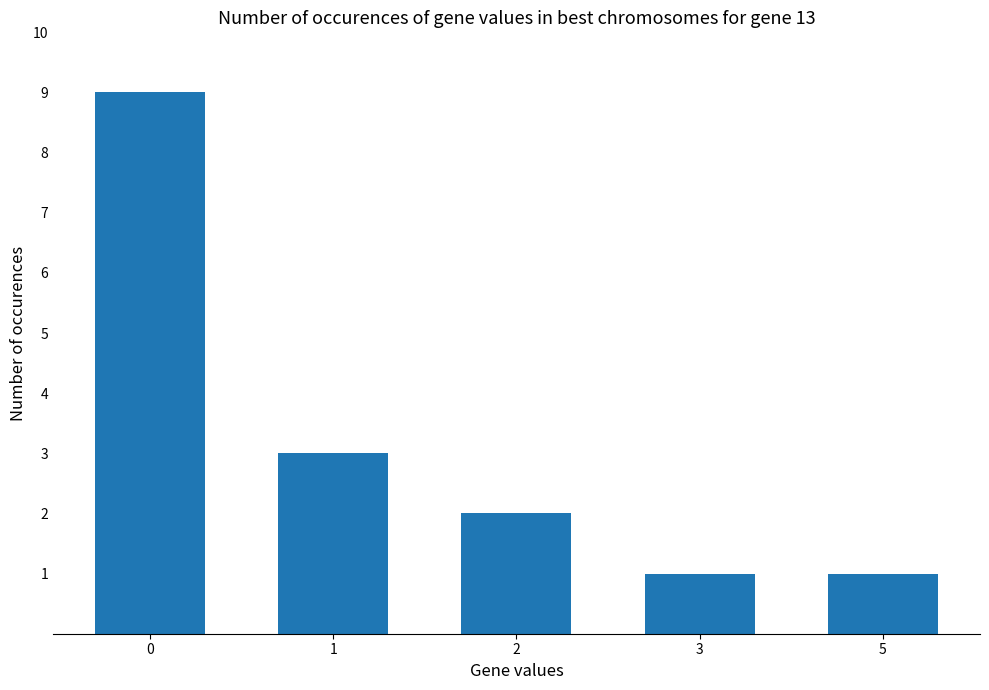

Reading right to left, transcribe all the data shown in this chart.

5=1	3=1	2=2	1=3	0=9